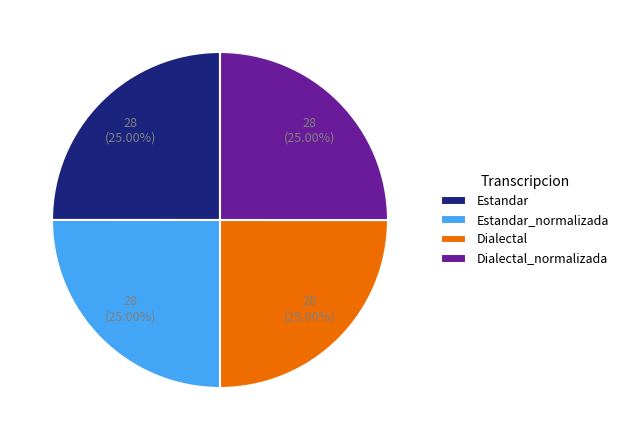

Does Dialectal_normalizada represent more than half of the total?

No